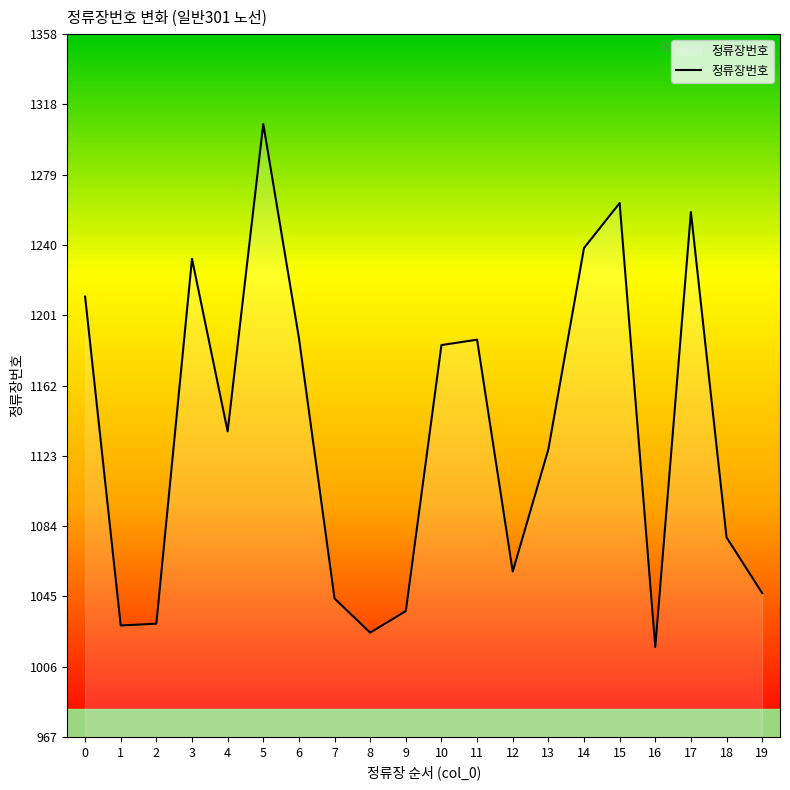

True or false: the data shows 1766 at 12.

False